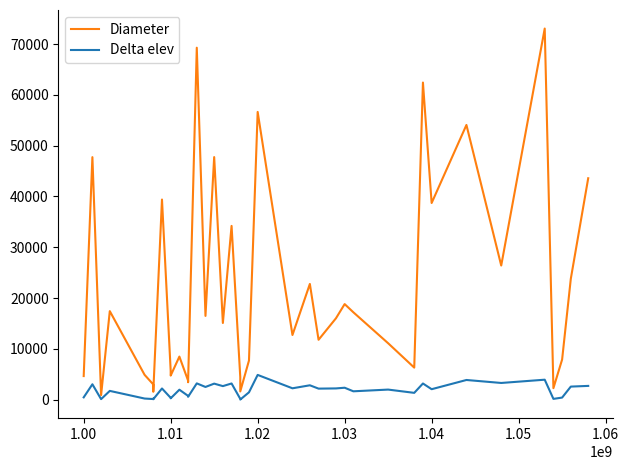

The value of Diameter at 1.01 is 2248.8. True or false?

False